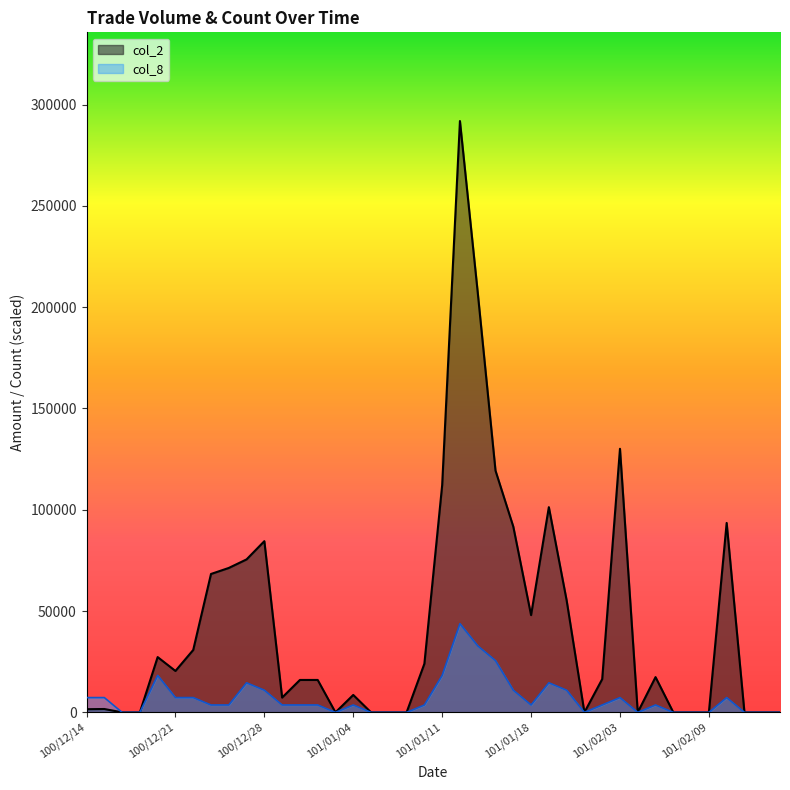

What is the difference between the maximum and second lowest values in the col_2 series?

291870.0